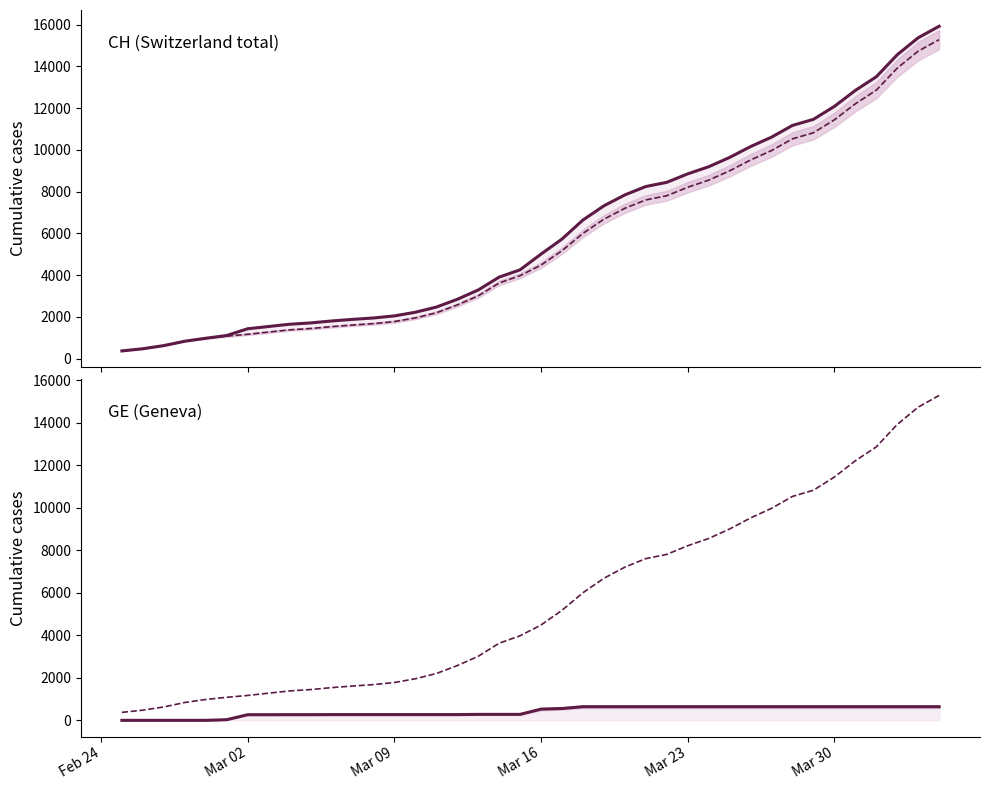

Reading left to right, what are all the values shown in this chart?

CH: 375	479	630	840	981	1113	1436	1544	1652	1715	1809	1885	1952	2051	2226	2472	2845	3291	3908	4259	5012	5731	6644	7323	7847	8249	8449	8855	9196	9642	10162	10613	11175	11467	12086	12852	13505	14561	15375	15926
GE: 375	479	630	840	981	1083	1171	1278	1384	1447	1538	1614	1681	1780	1955	2201	2574	3010	3627	3978	4485	5174	6002	6681	7205	7607	7807	8213	8554	9000	9520	9971	10533	10825	11444	12210	12863	13919	14733	15284
CH minus GE: 0	0	0	0	0	30	265	266	268	268	271	271	271	271	271	271	271	281	281	281	527	557	642	642	642	642	642	642	642	642	642	642	642	642	642	642	642	642	642	642